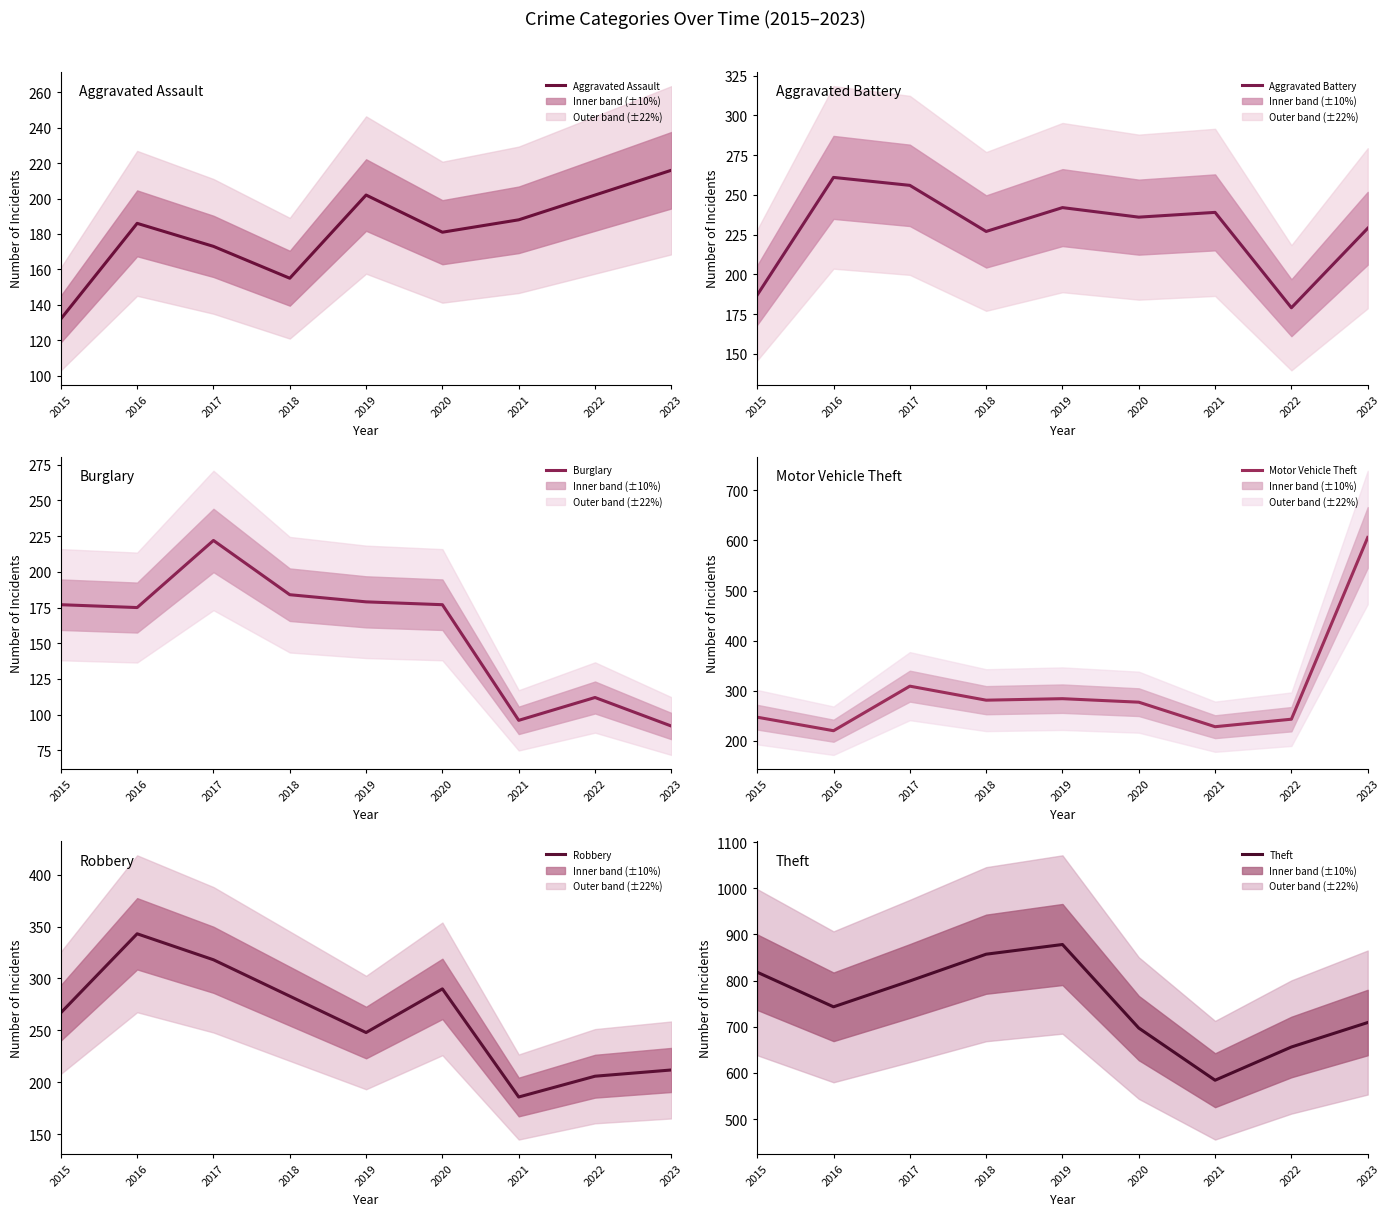

Reading right to left, extract all data points from this chart.

Aggravated Assault: 216	202	188	181	202	155	173	186	132
Aggravated Battery: 229	179	239	236	242	227	256	261	187
Burglary: 92	112	96	177	179	184	222	175	177
Motor Vehicle Theft: 606	243	228	277	284	281	309	220	247
Robbery: 212	206	186	290	248	283	318	343	267
Theft: 709	656	584	697	878	857	799	743	818